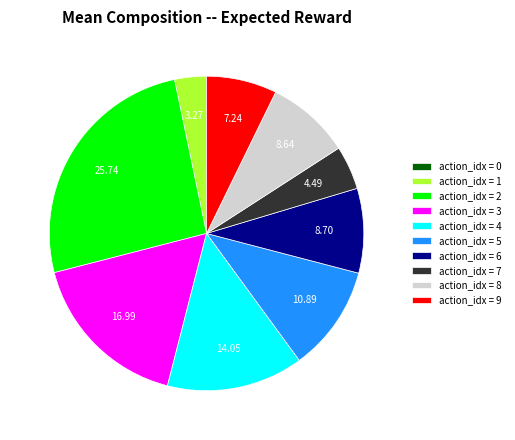

Combined, do action_idx = 9 and action_idx = 2 account for over 50%?

No